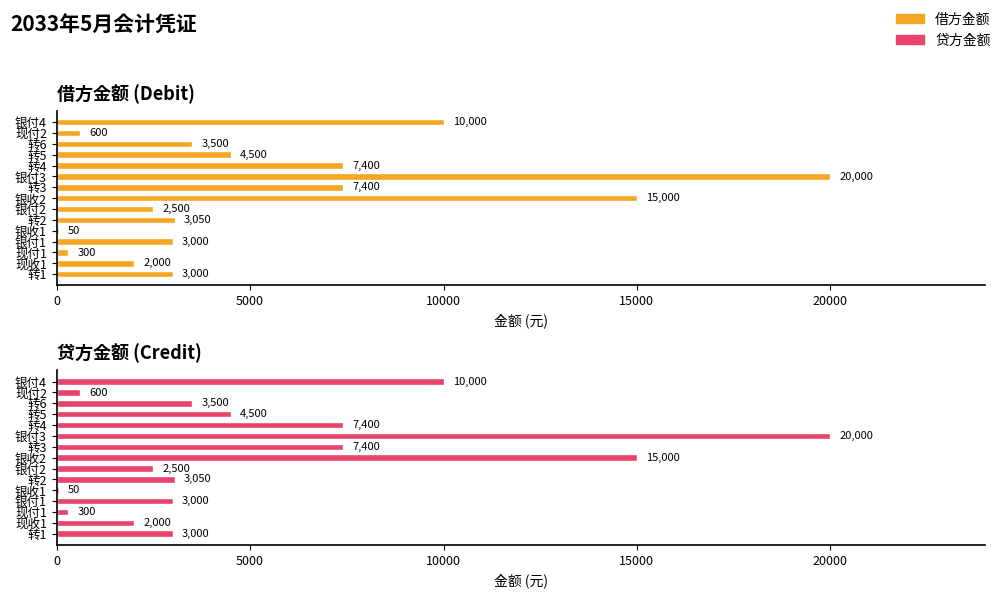

Count the number of data series in this chart.

2